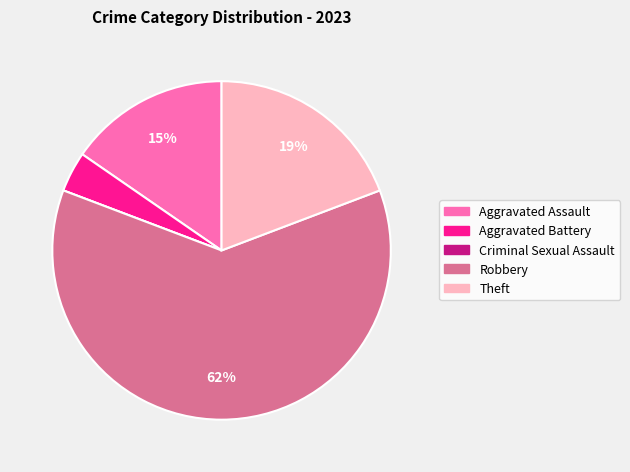

True or false: Robbery accounts for 76% of the total.

False